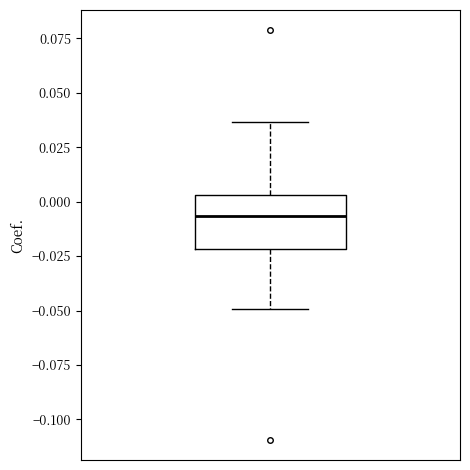

Transcribe this box plot: give where the median line is, the range the box spans, and where the two whiskers end, as read against the y-axis. The values are not printed on the chart, so give them approximately, as read against the axis.

median -0.005, box -0.020 to 0.005, whiskers -0.050 to 0.035